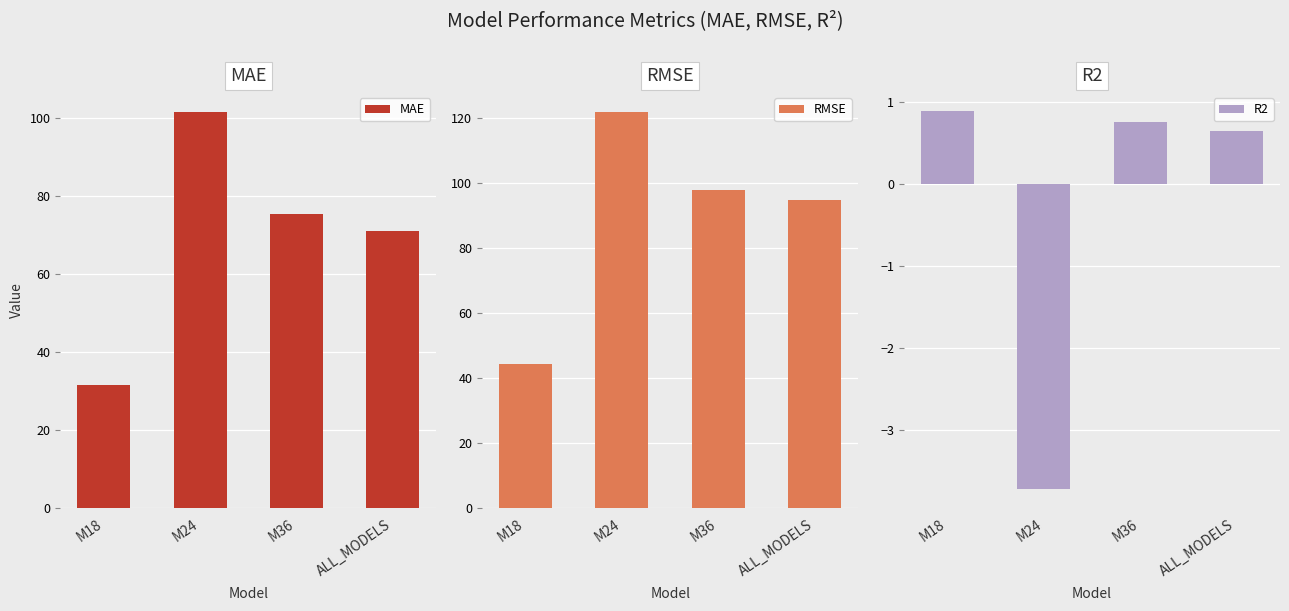

What is the highest value of the RMSE series?

121.9